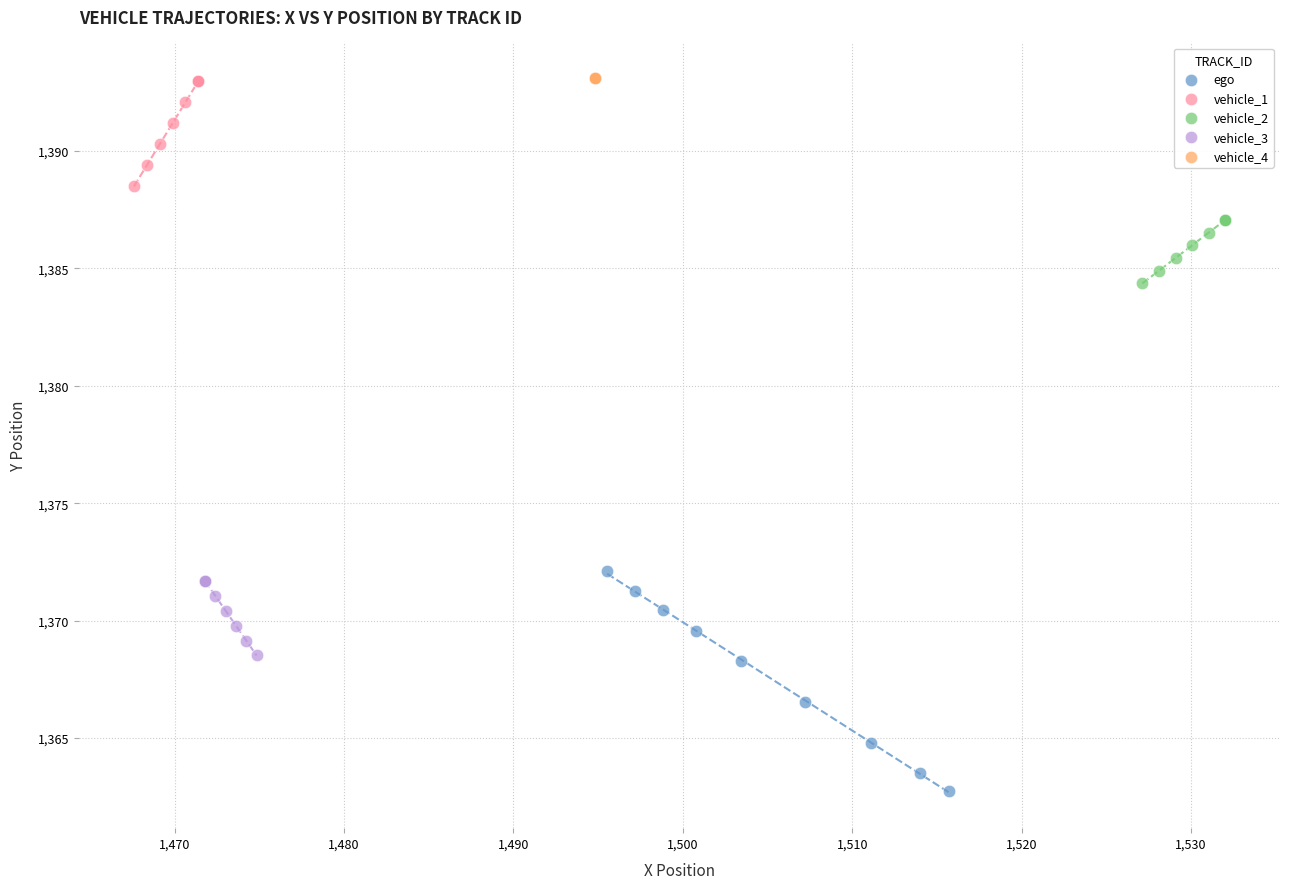

Which series reaches the minimum Y coordinate?

ego